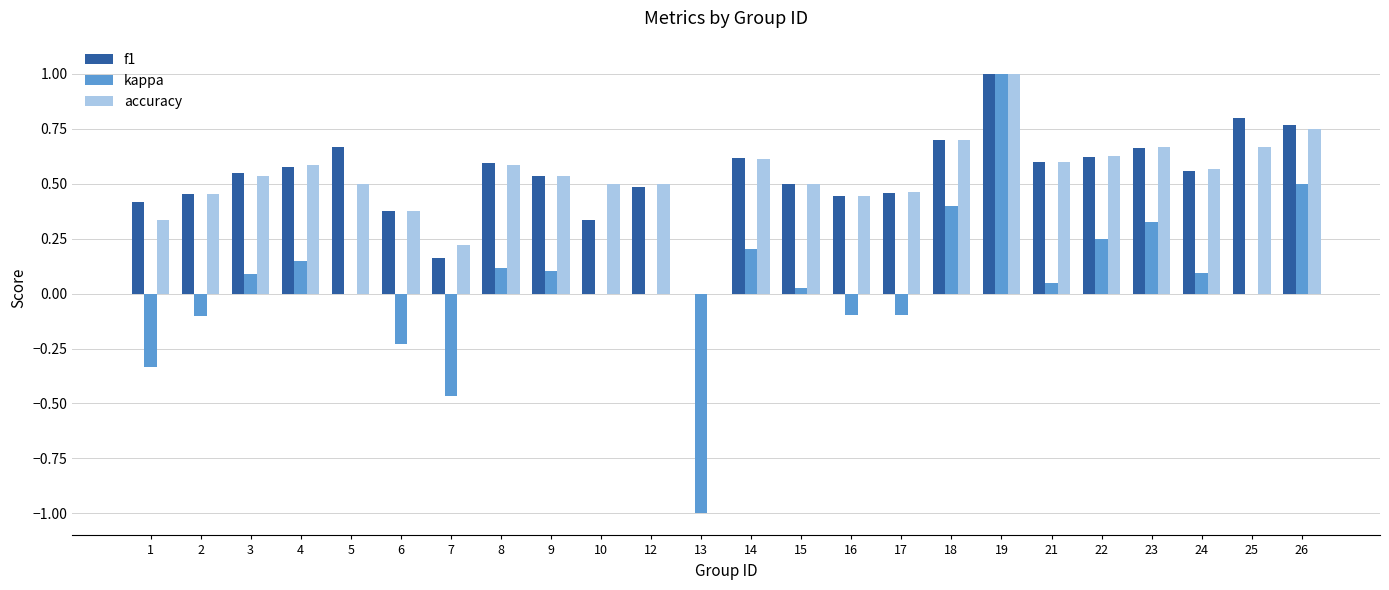

What are all the series names shown in the legend?

f1, kappa, accuracy